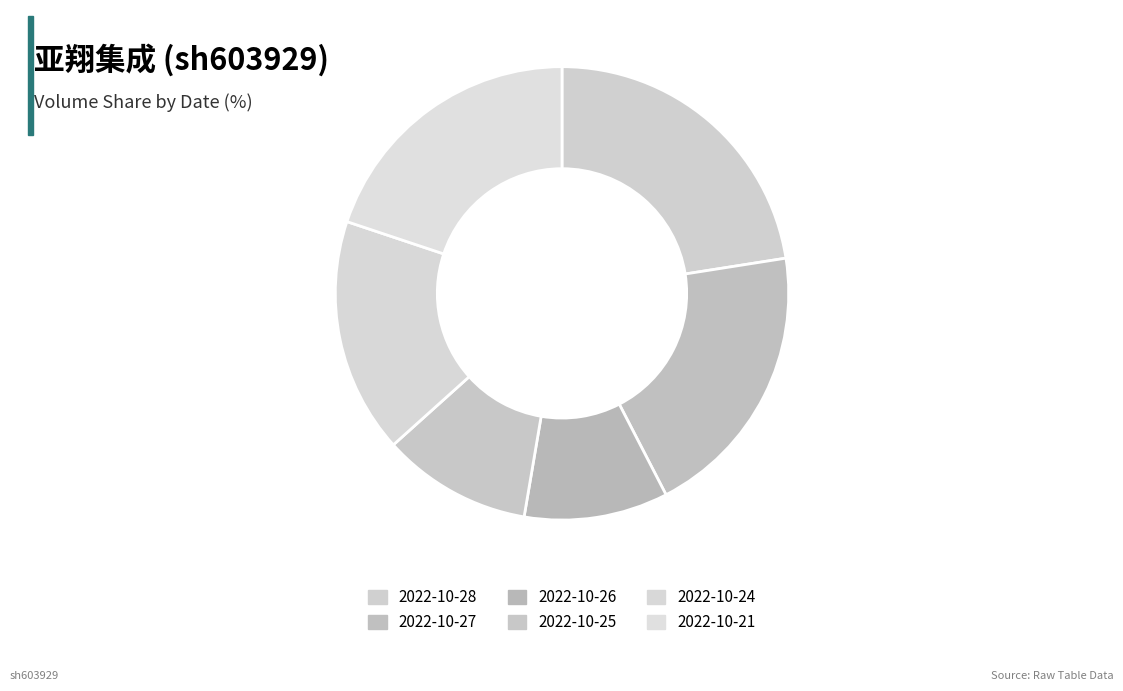

How much of the chart is everything except 2022-10-28?

77.5%